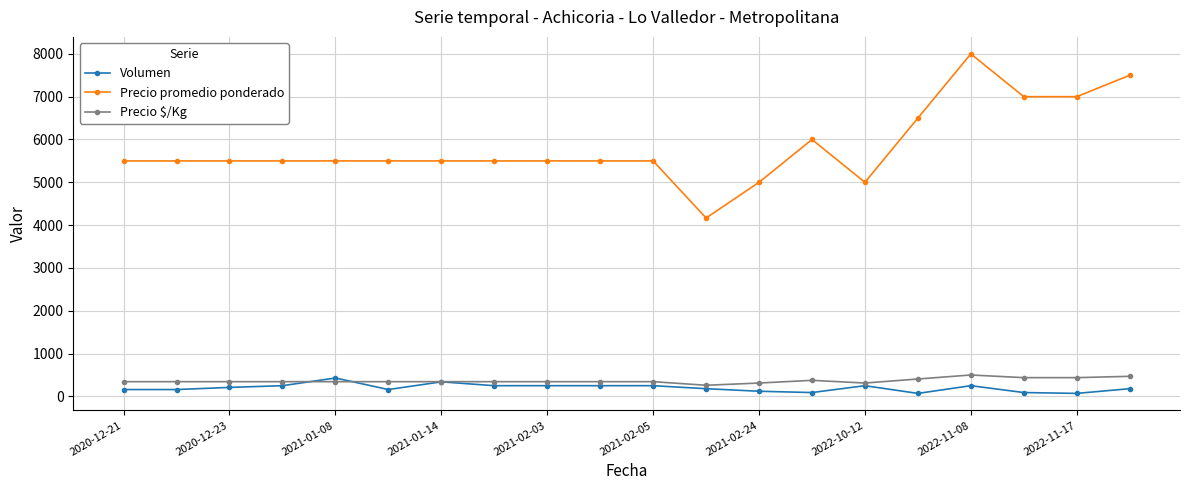

At how many categories does at least one series exceed 4765?

19